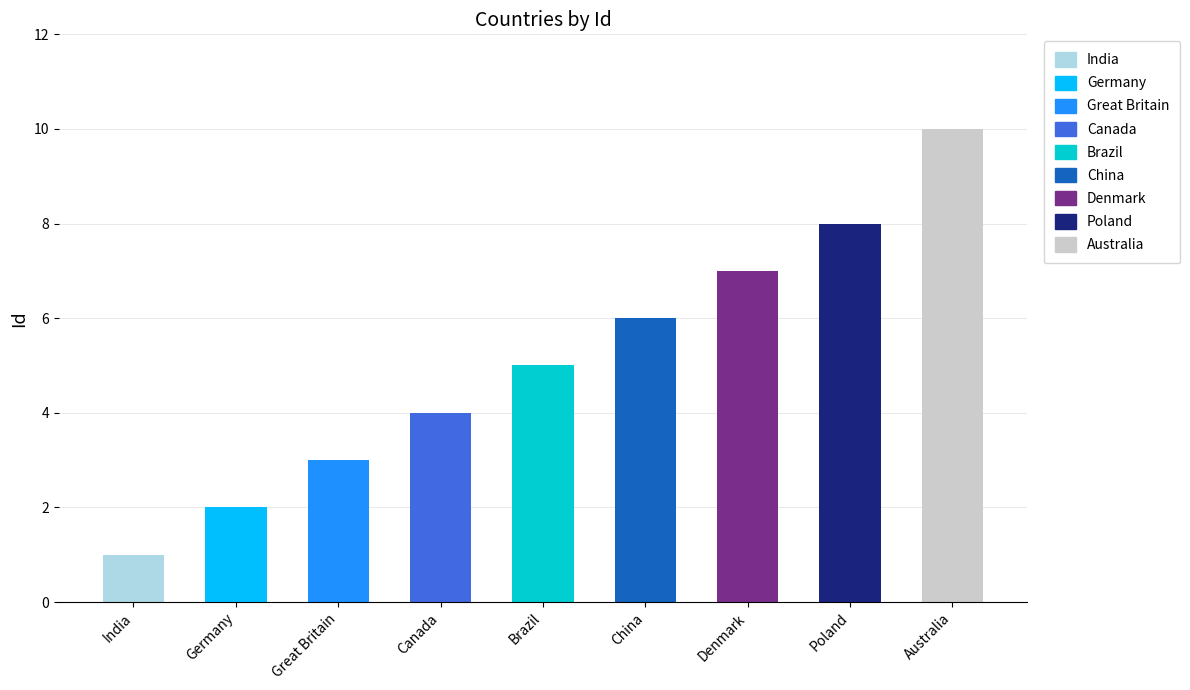

What is the smallest value displayed?

1